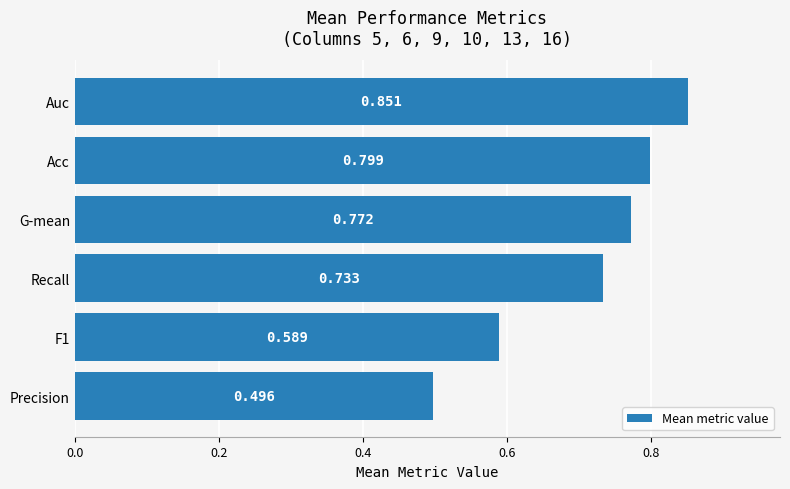

Which has a higher value, Precision or Auc?

Auc